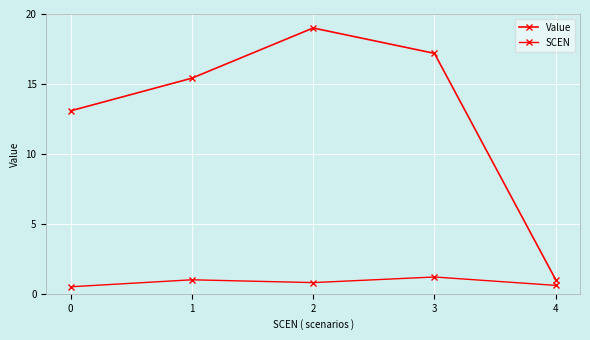

The Value series shows 19.0 at 2. True or false?

True